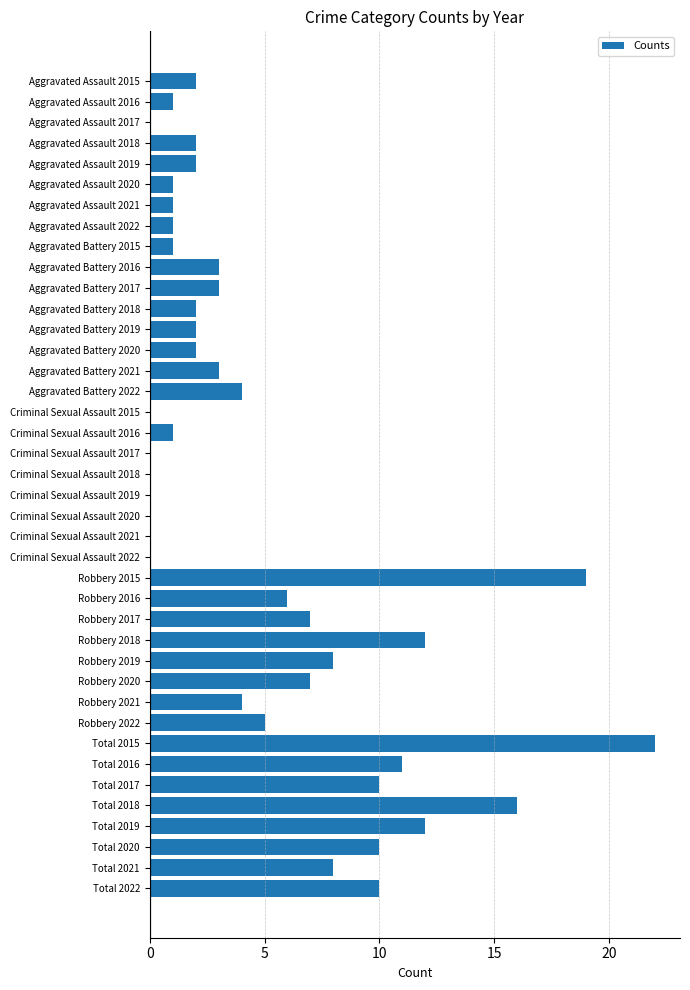

Which label corresponds to the largest value in the chart?

Total 2015